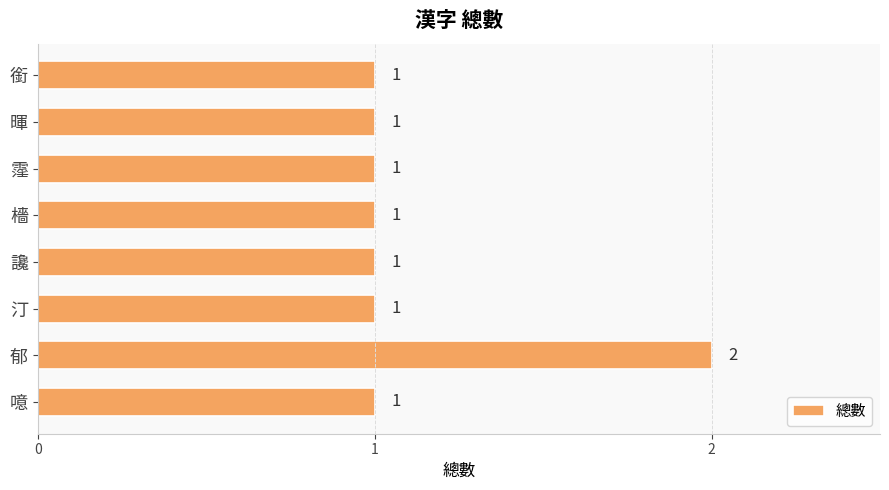

How many series are shown in this chart?

1